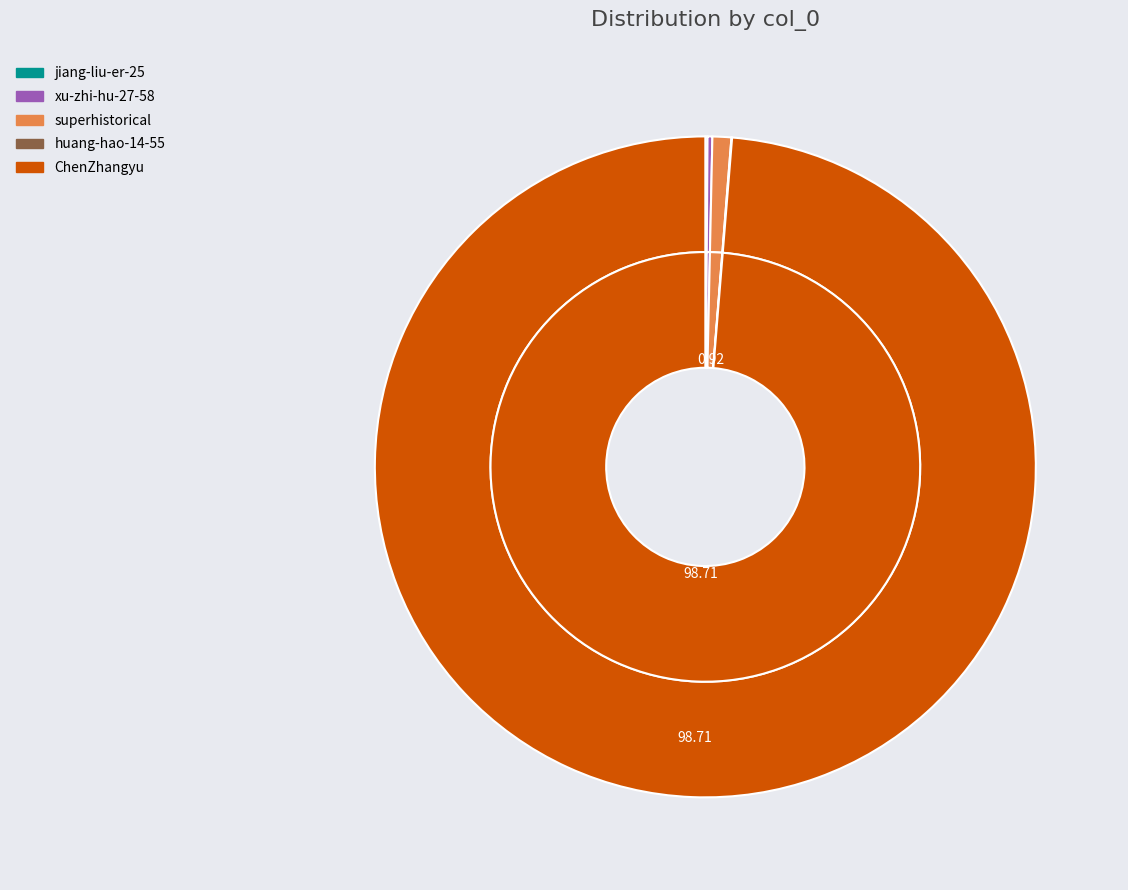

Rank the categories by value from lowest to highest.

huang-hao-14-55, jiang-liu-er-25, xu-zhi-hu-27-58, superhistorical, ChenZhangyu